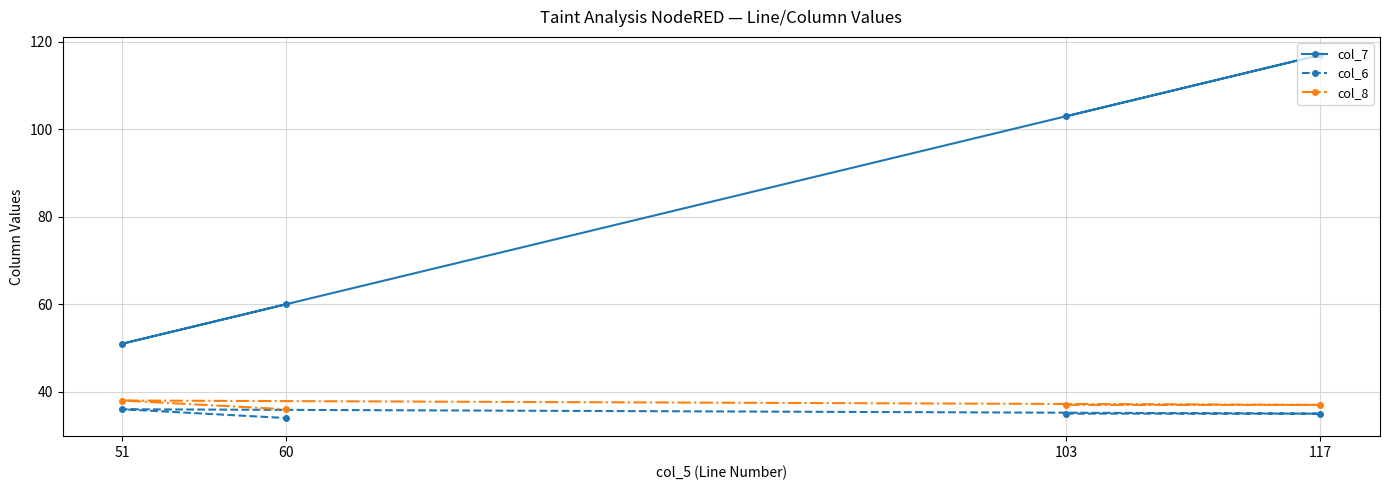

Is it true that col_8 equals 55 at 117?

False